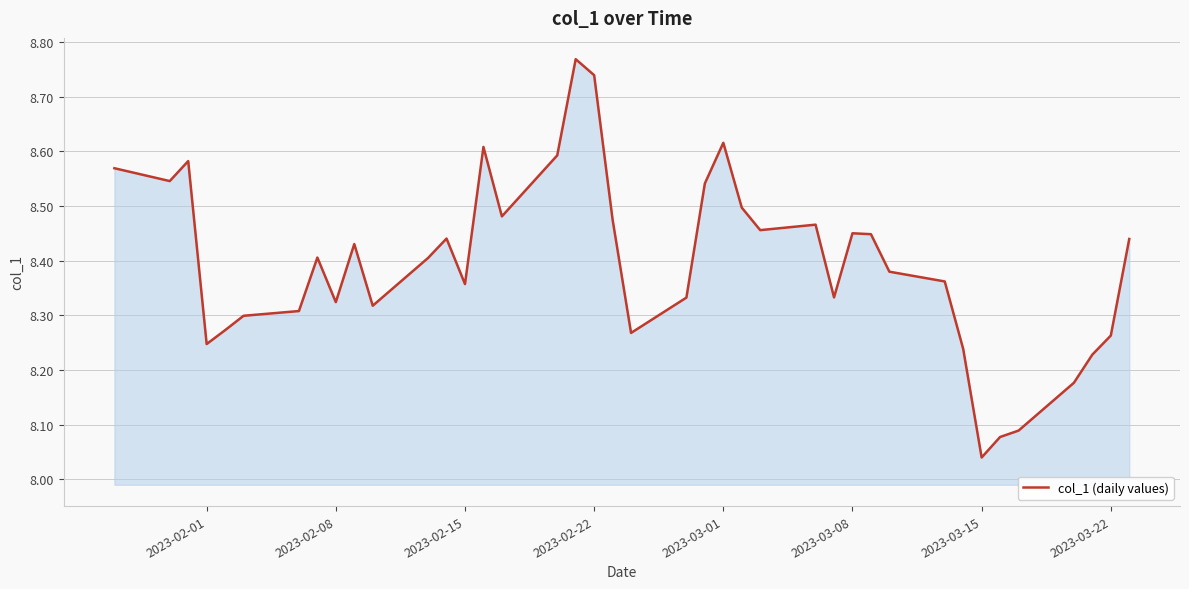

What is the difference between the maximum and minimum values?

0.7